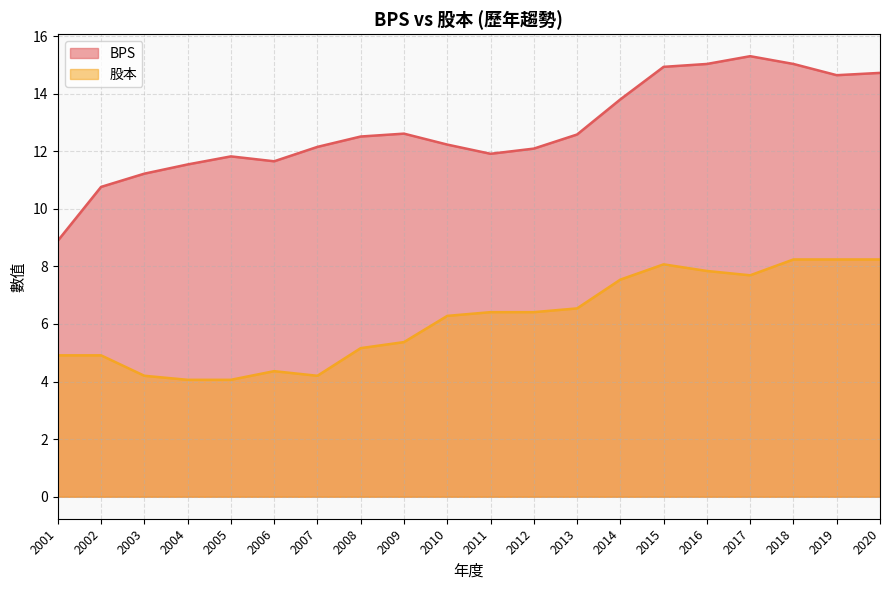

Which label corresponds to the largest value in the chart?

2017